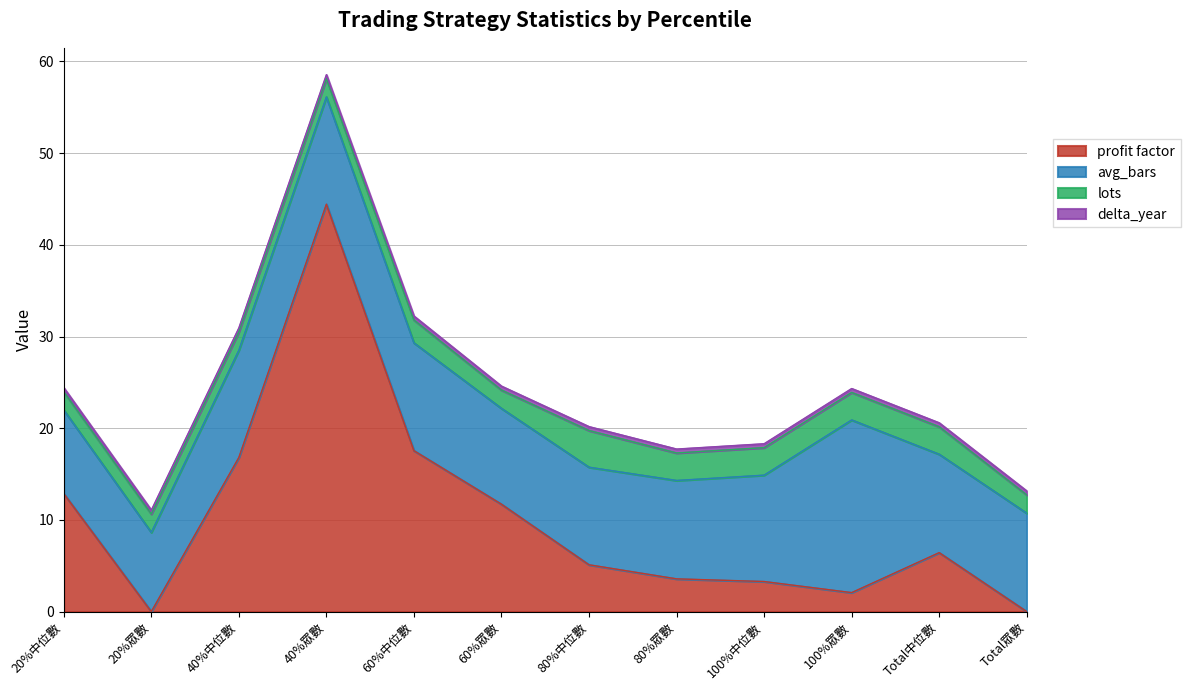

At which category does the chart reach its peak across all series?

40%眾數